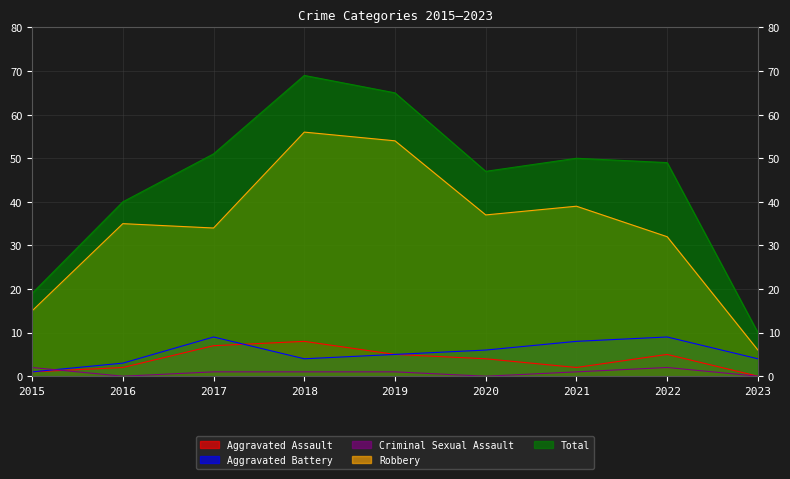

Count the number of data series in this chart.

5